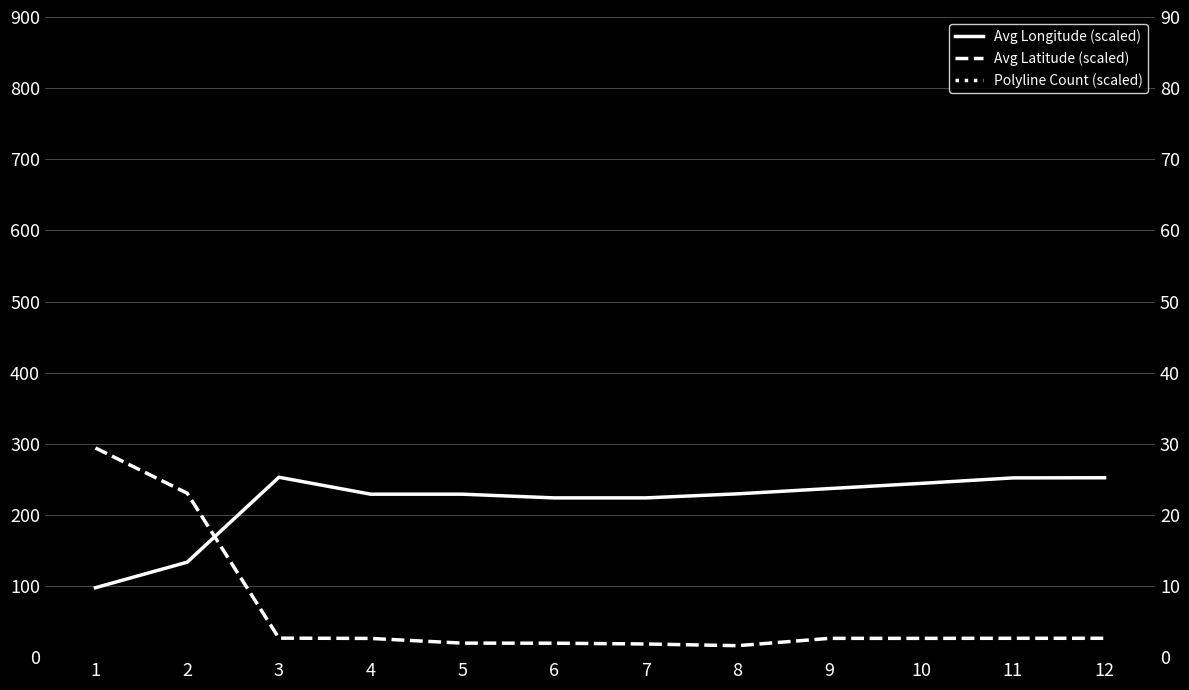

After their last crossing, which series has the higher values: Polyline Count (scaled) or Avg Latitude (scaled)?

Polyline Count (scaled)